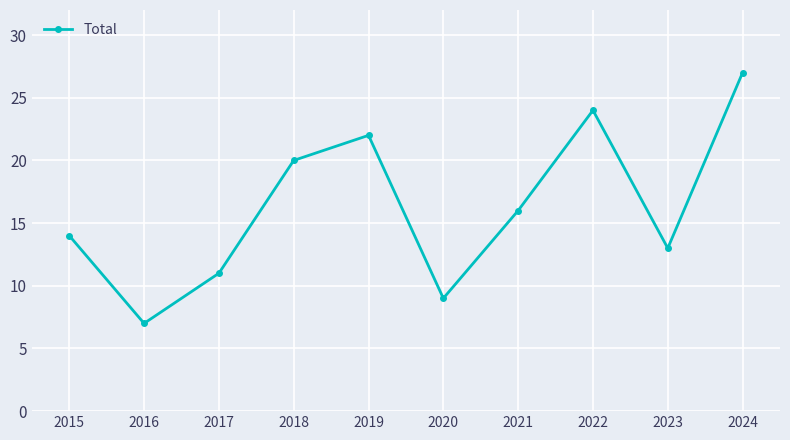

Is this an area chart (filled region under the line)?

No